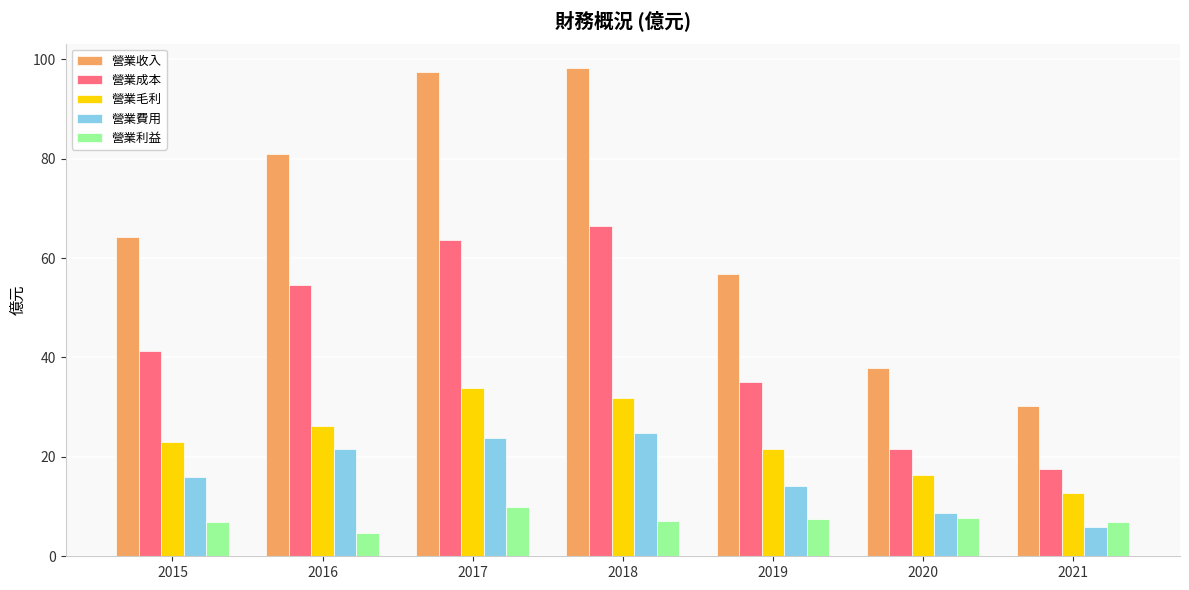

How many data points does each series have?

7